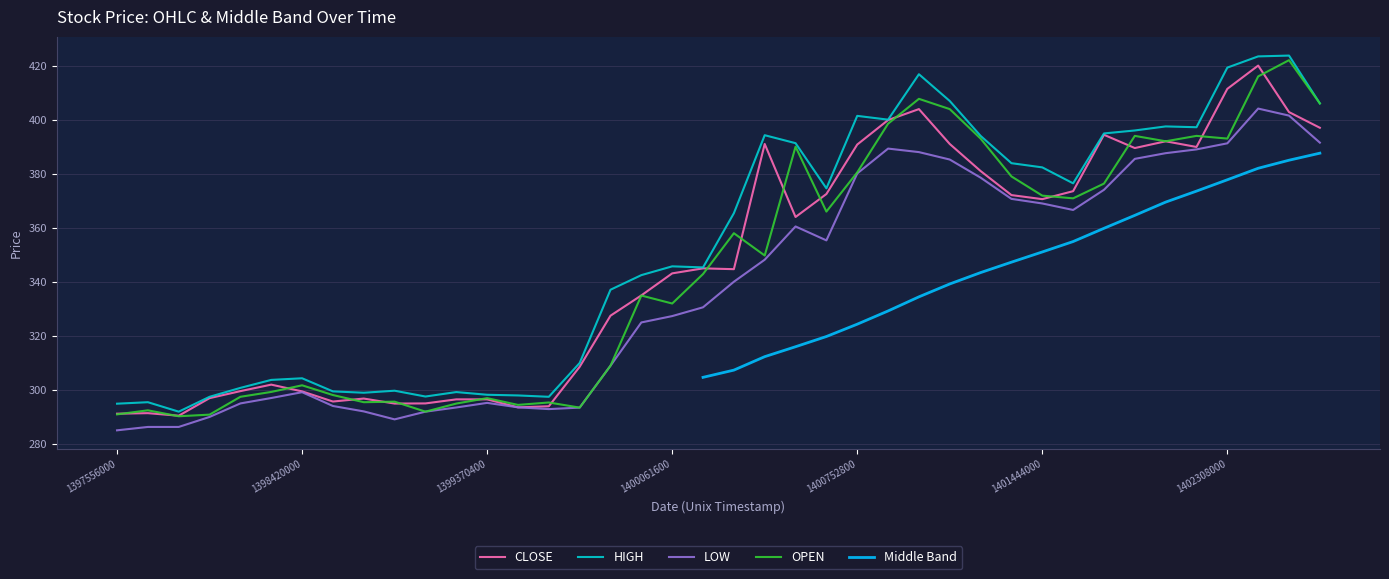

What is the highest value of the OPEN series?

422.0